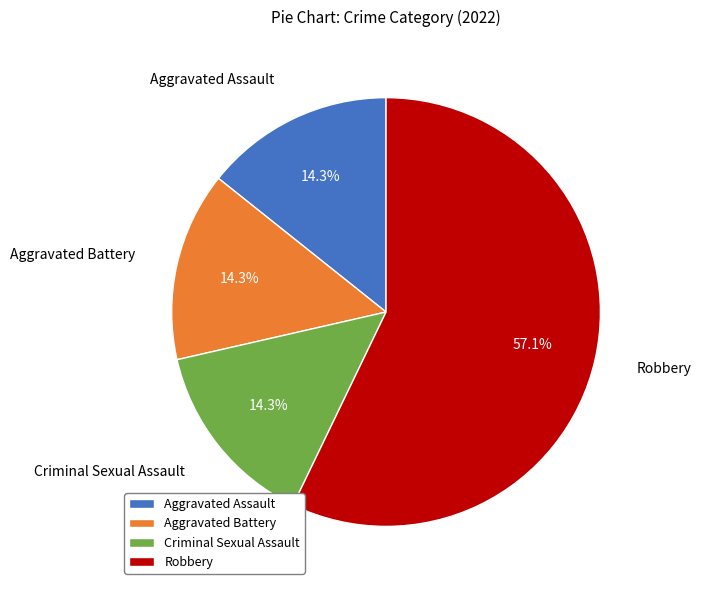

Which slice is the largest?

Robbery